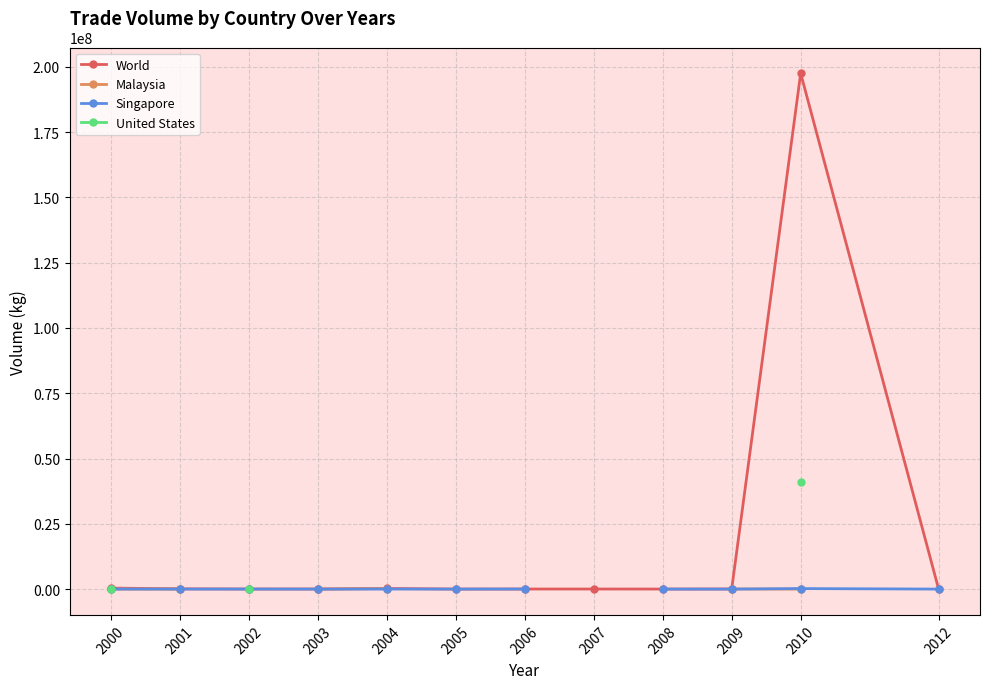

How many values in the Singapore series exceed 18175?

4